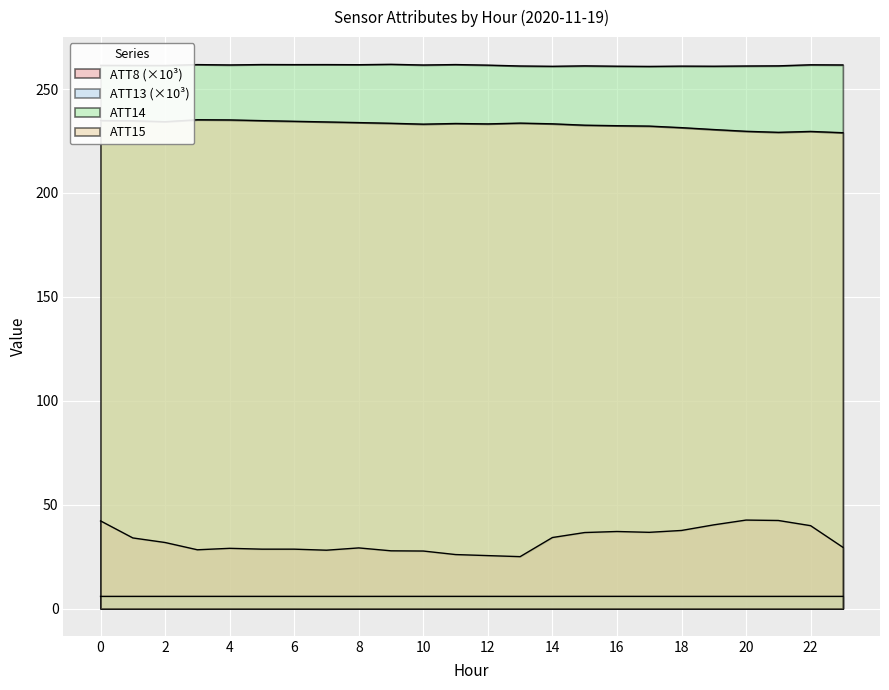

The value of ATT8 at 10 is 27.7. True or false?

True